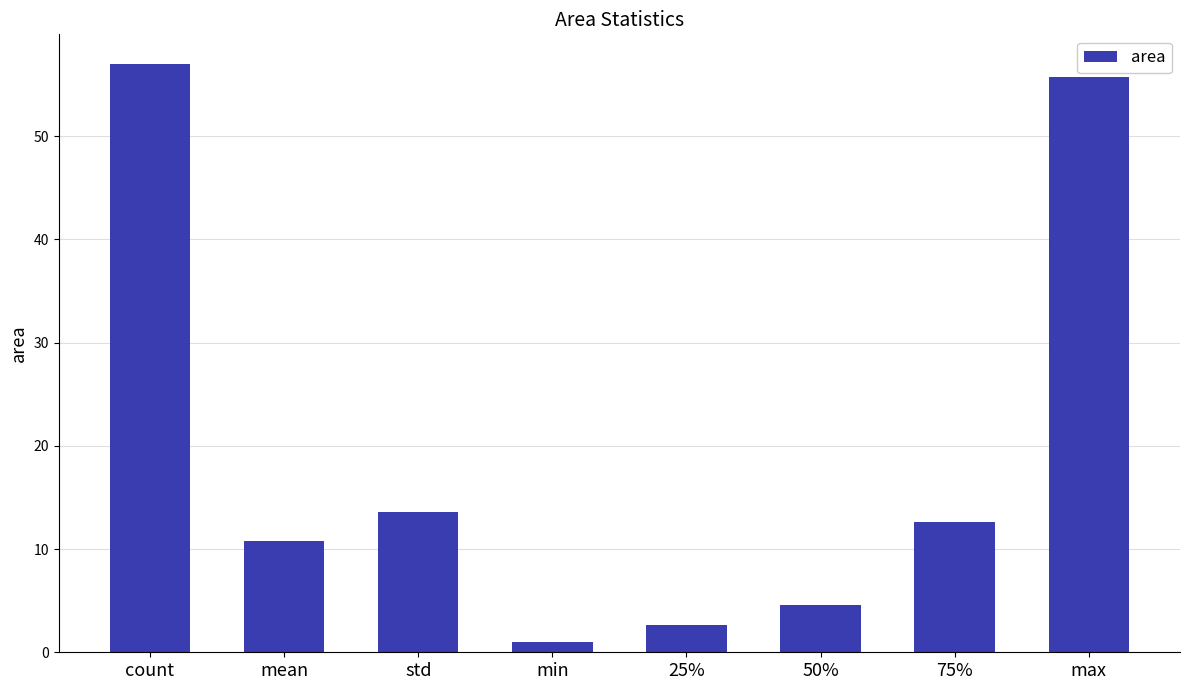

Reading left to right, transcribe all the data shown in this chart.

57.0	10.8	13.6	1.0	2.6	4.6	12.6	55.7